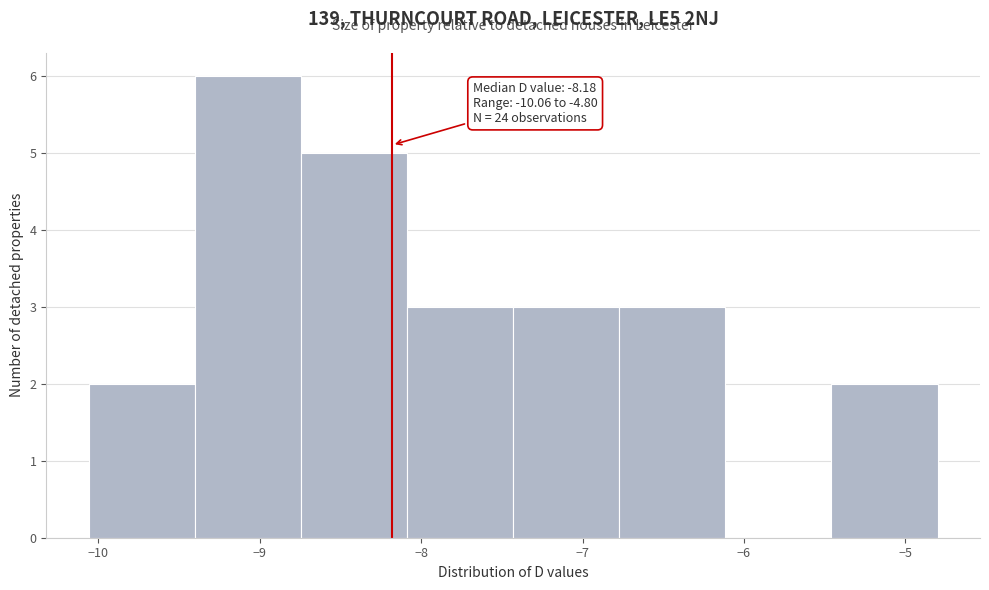

Which range on the x-axis has the tallest bar?

-9.4 to -8.7